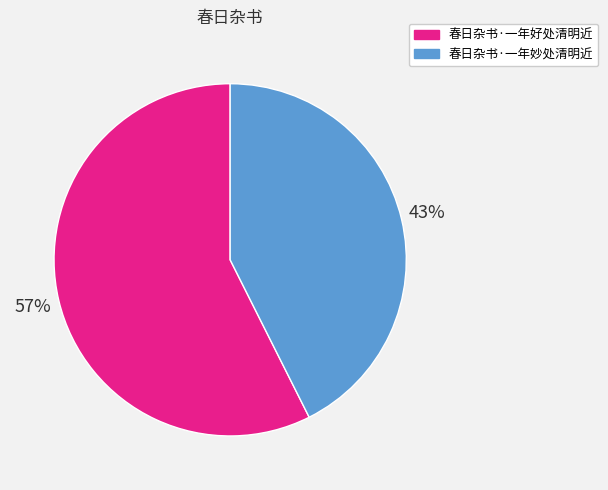

To the nearest percent, what is the combined percentage of 春日杂书·一年好处清明近 and 春日杂书·一年妙处清明近?

100%